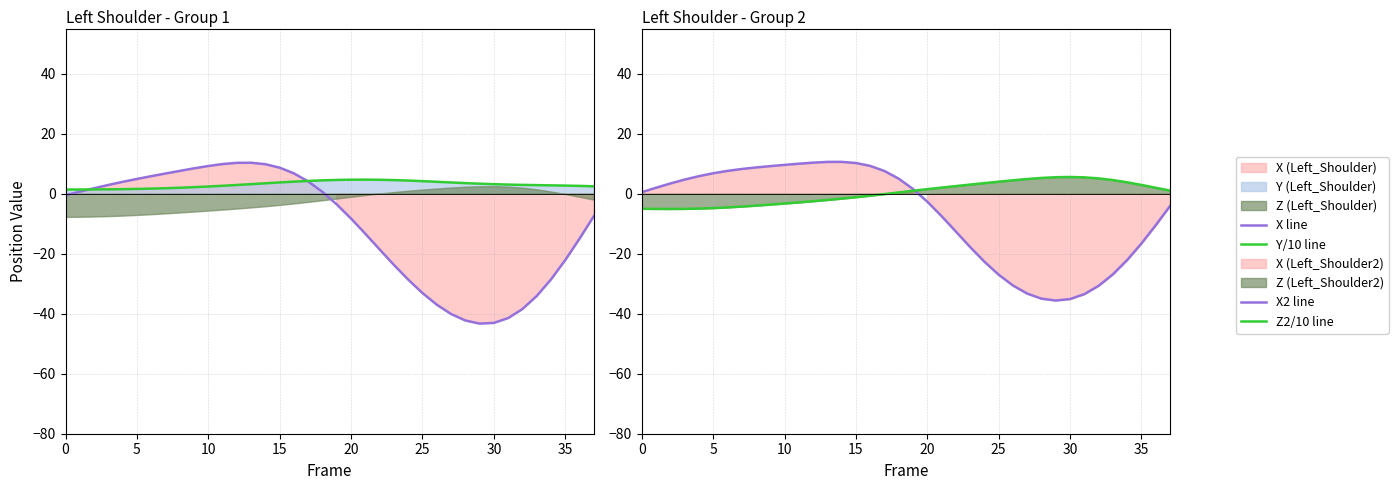

Reading left to right, extract all data points from this chart.

X line: -0.6	0.6	1.8	2.9	3.9	4.9	5.8	6.7	7.6	8.4	9.2	9.9	10.3	10.3	9.8	8.6	6.7	4.0	0.6	-3.6	-8.3	-13.4	-18.6	-23.7	-28.6	-33.1	-37.0	-40.1	-42.3	-43.3	-43.1	-41.5	-38.5	-34.1	-28.6	-22.2	-15.0	-7.5
Y/10 line: 1.4	1.4	1.4	1.4	1.5	1.6	1.7	1.8	2.0	2.2	2.4	2.6	2.9	3.2	3.4	3.7	4.0	4.2	4.4	4.6	4.6	4.7	4.6	4.5	4.4	4.2	3.9	3.7	3.5	3.3	3.1	3.0	2.9	2.8	2.8	2.7	2.6	2.4
X2 line: 0.5	2.0	3.4	4.7	5.8	6.8	7.6	8.2	8.7	9.2	9.6	10.0	10.3	10.6	10.6	10.2	9.2	7.5	5.0	1.5	-2.7	-7.5	-12.6	-17.8	-22.7	-27.0	-30.6	-33.3	-35.0	-35.6	-35.1	-33.5	-30.7	-26.9	-22.1	-16.6	-10.5	-4.1
Z2/10 line: -5.1	-5.1	-5.1	-5.1	-5.0	-4.8	-4.6	-4.3	-4.0	-3.7	-3.3	-2.9	-2.5	-2.1	-1.7	-1.2	-0.7	-0.2	0.4	0.9	1.5	2.0	2.5	3.0	3.5	4.0	4.4	4.9	5.2	5.5	5.5	5.4	5.1	4.5	3.8	2.9	1.9	1.0